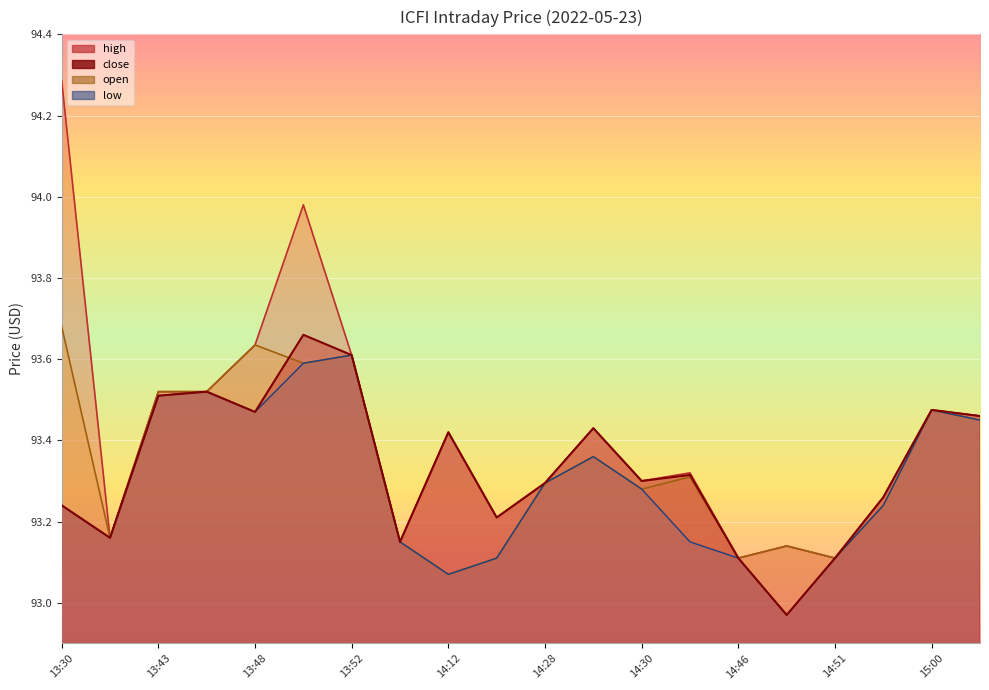

True or false: open and low cross at least once.

False